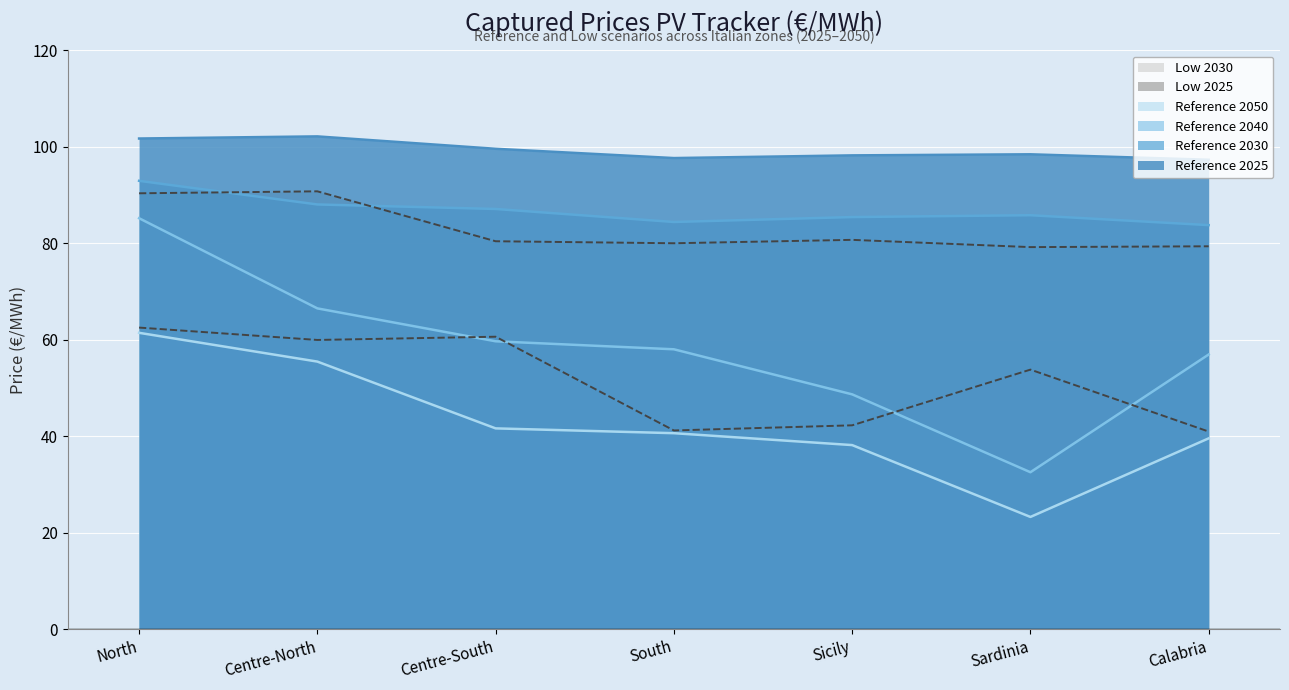

True or false: Reference 2030 has a value of 85.8 at Sardinia.

True